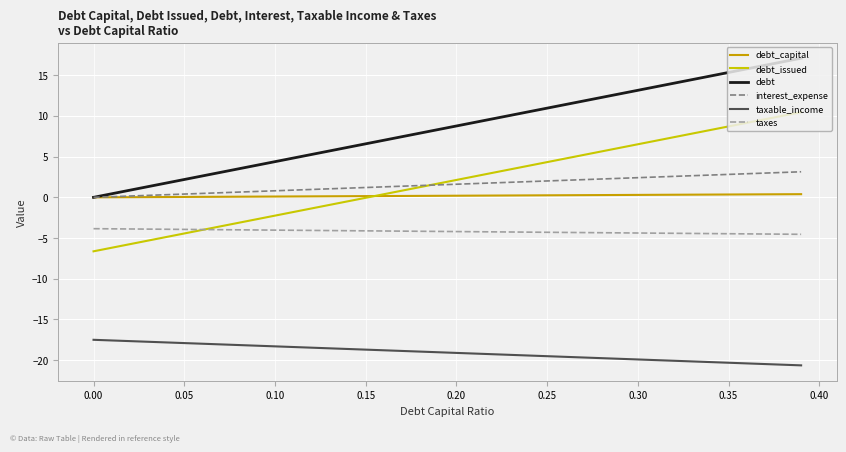

Rank the series by their maximum value, from highest to lowest.

debt, debt_issued, interest_expense, debt_capital, taxes, taxable_income